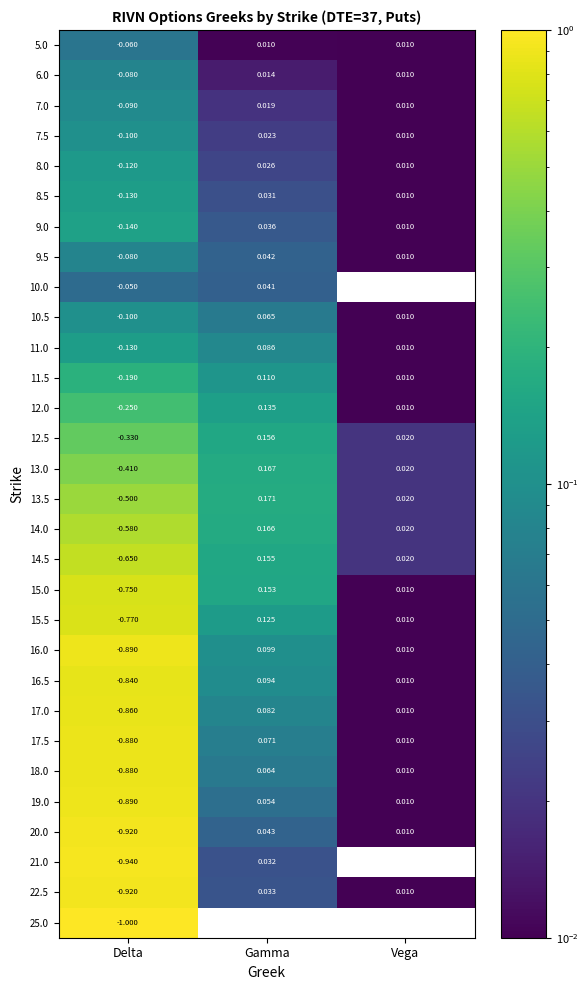

At which label does 13.5 reach its peak?

Gamma